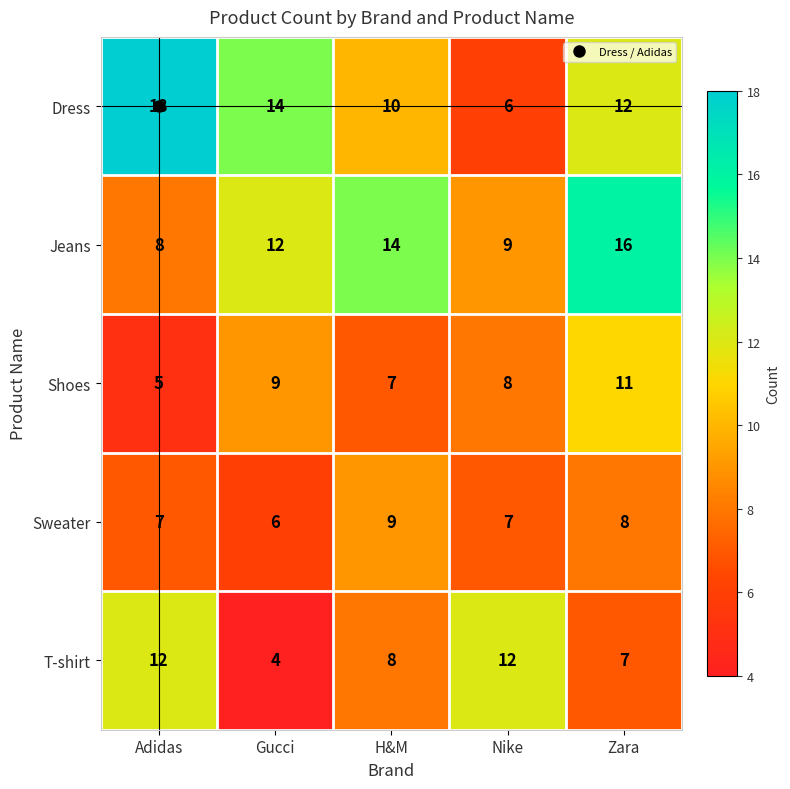

True or false: Jeans has a value of 4 at Gucci.

False